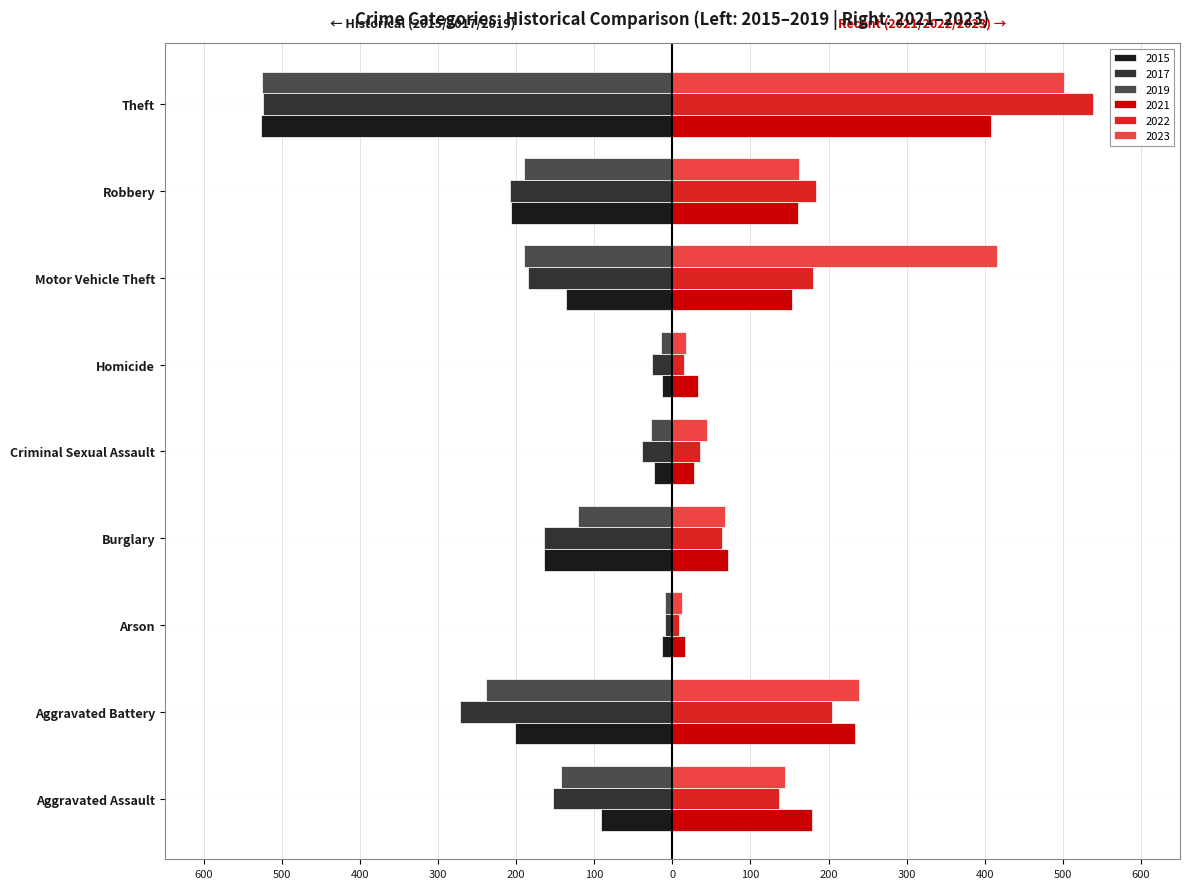

Which category has the lowest value in the 2023 series?

Arson